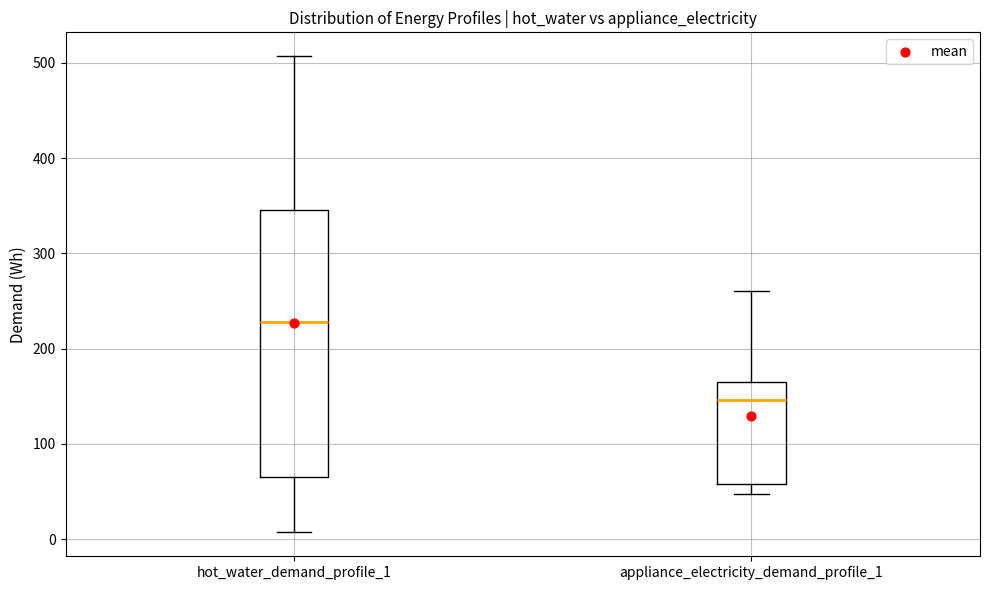

Reading left to right, transcribe this box plot: for each box, give where its median line is, the range the box spans, and where its two whiskers end, as read against the y-axis. The values are not printed on the chart, so give them approximately, as read against the axis.

hot_water_demand_profile_1: median 230, box 70 to 350, whiskers 10 to 510
appliance_electricity_demand_profile_1: median 150, box 60 to 170, whiskers 50 to 260